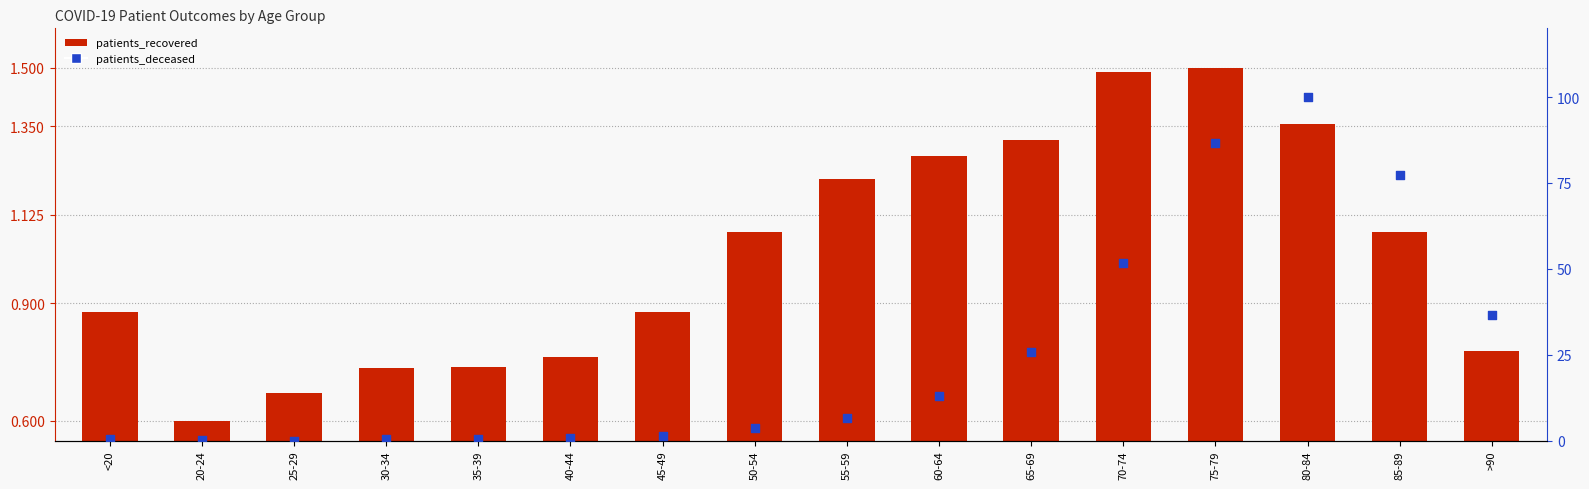

At how many categories does at least one series exceed 5?

8